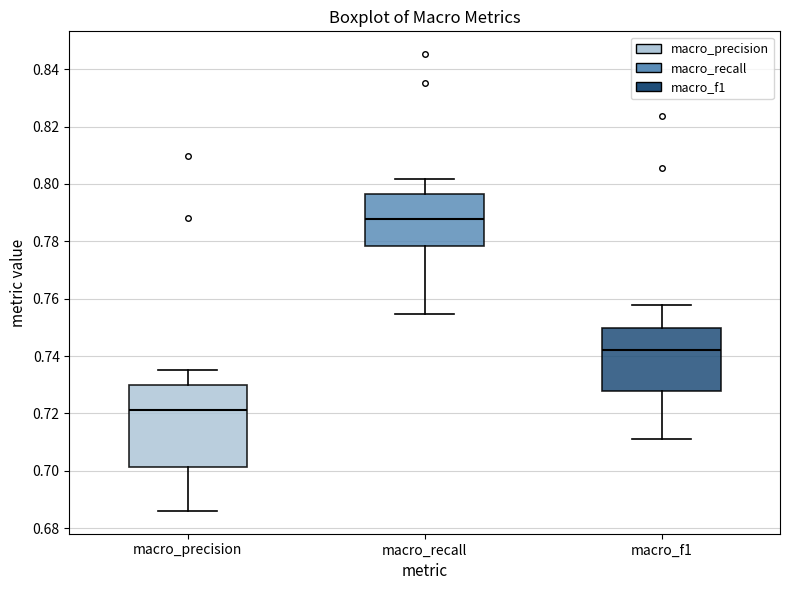

Comparing the boxes themselves (not the whiskers), which one is the tallest?

macro_precision